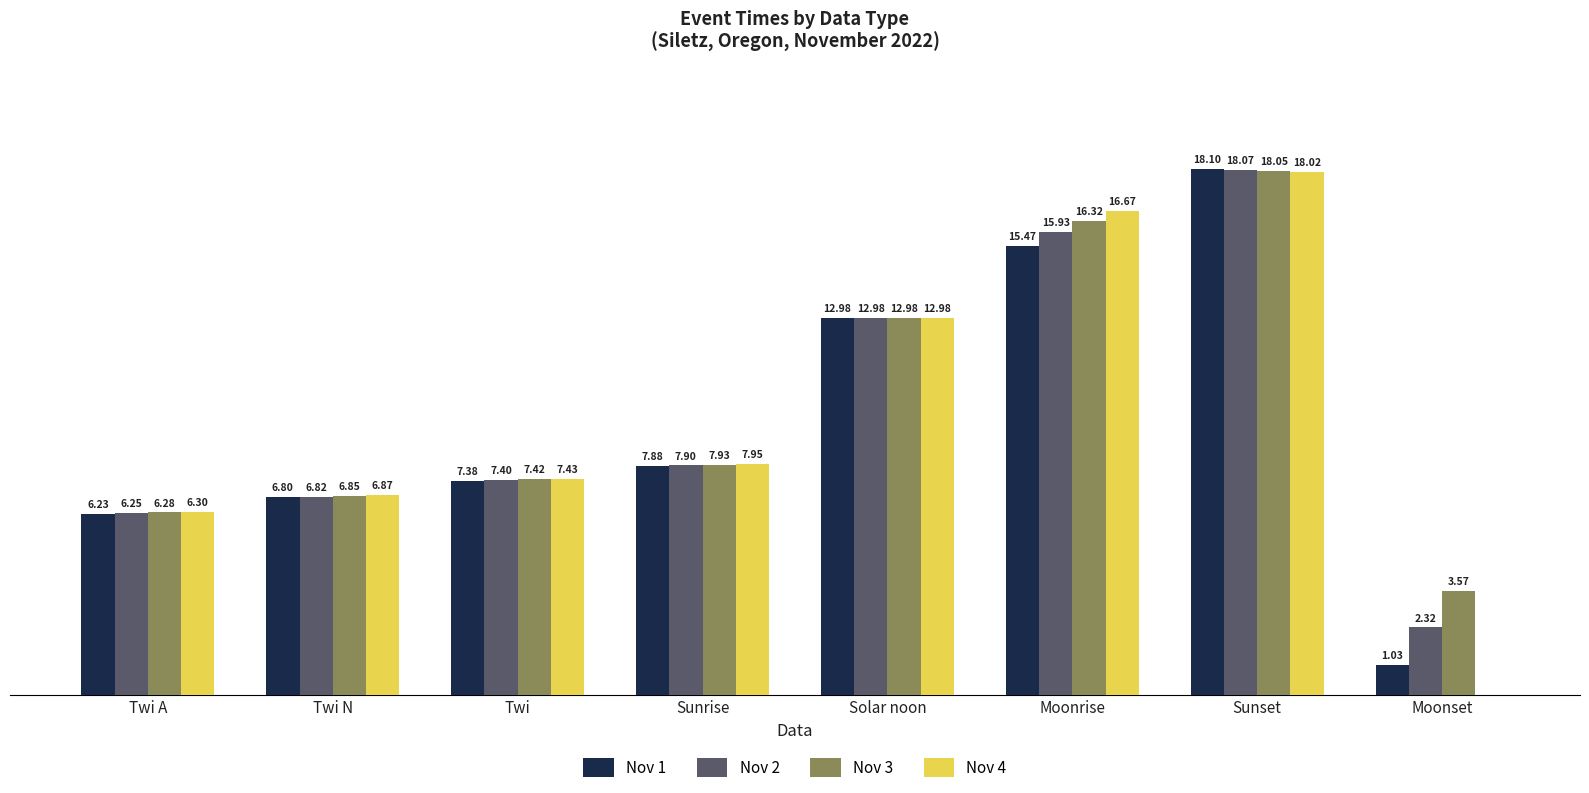

Which category has the highest value in the Nov 1 series?

Sunset